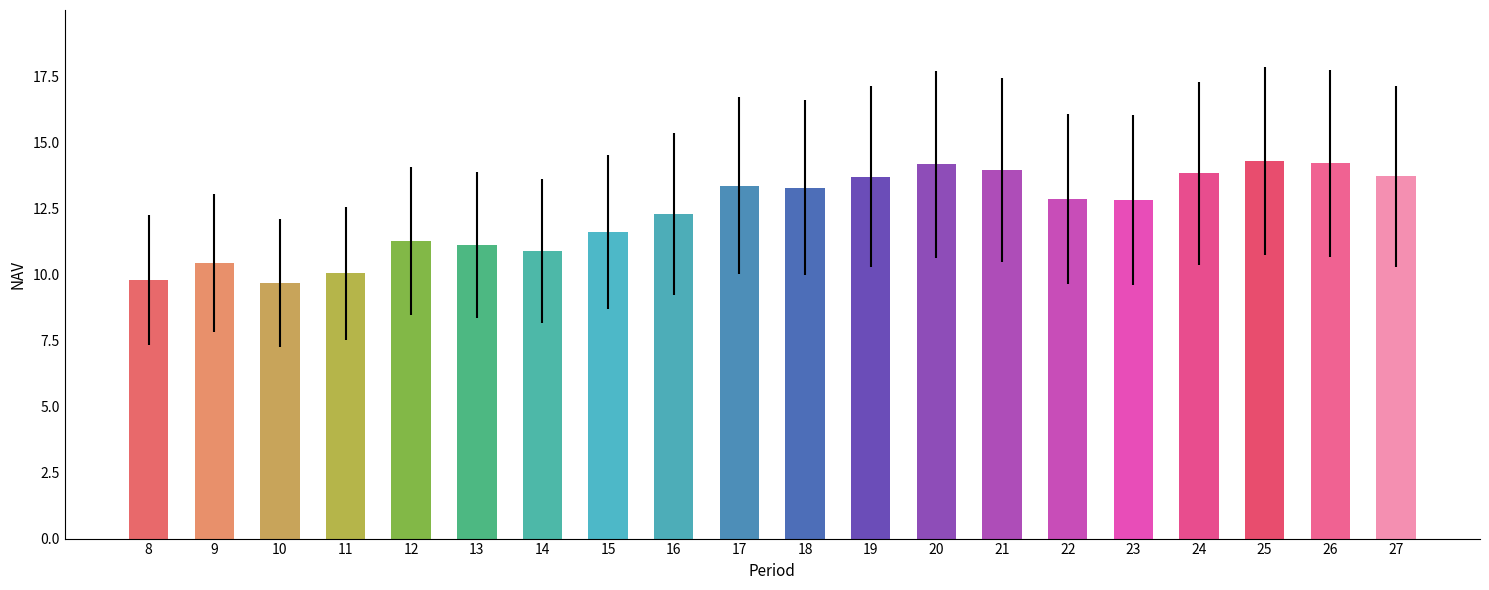

What is the greatest value displayed?

14.3